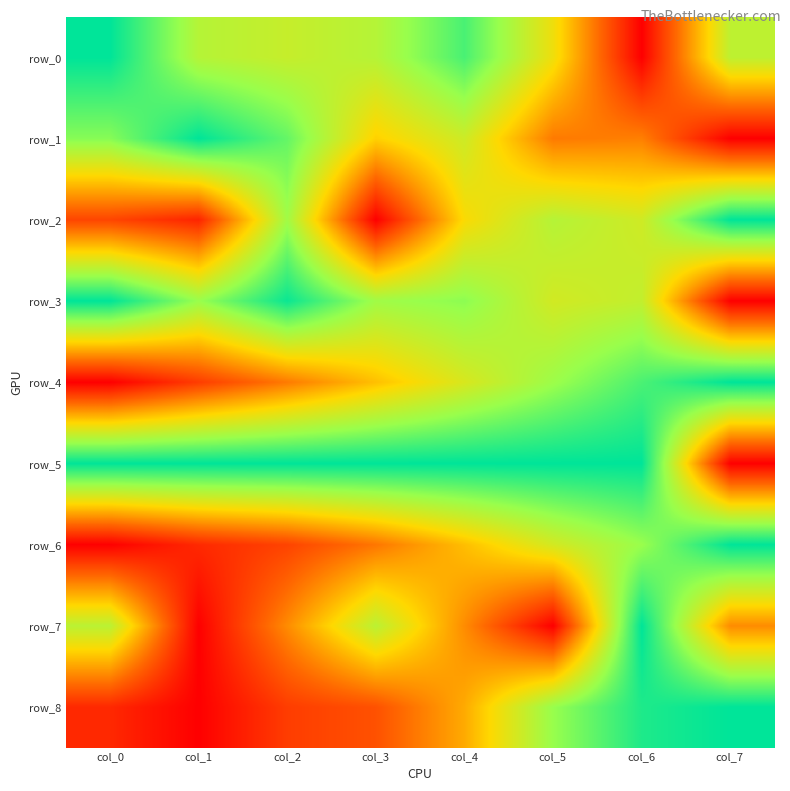

What is the spread (max minus min) of values at col_0?

1.0